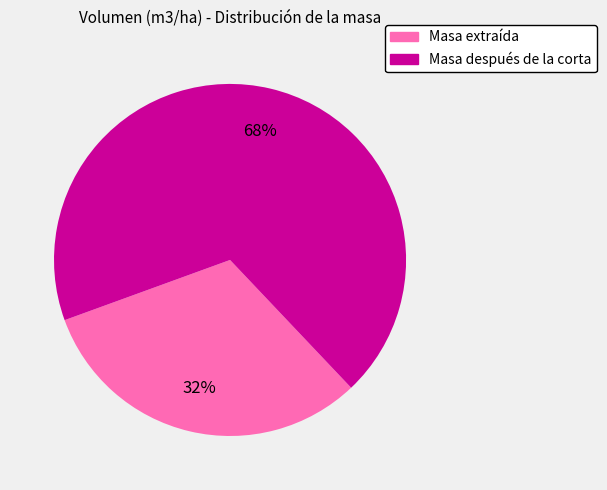

Rank the categories by value from highest to lowest.

Masa después de la corta, Masa extraída